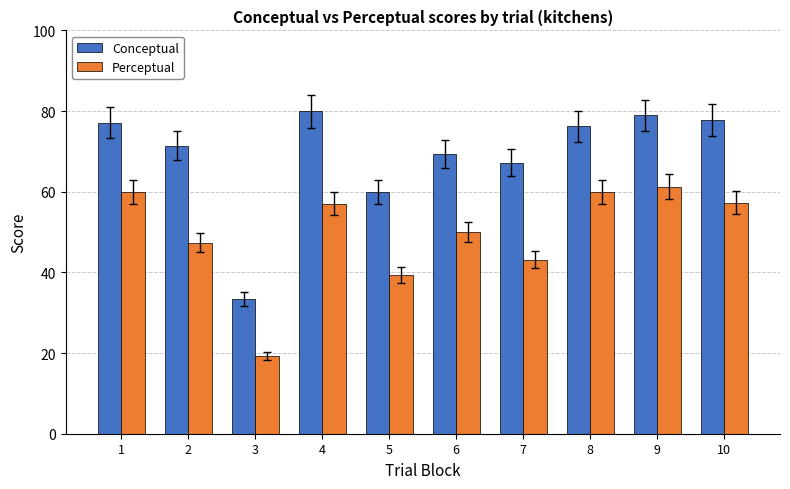

True or false: Perceptual has a value of 57.0 at 4.

True